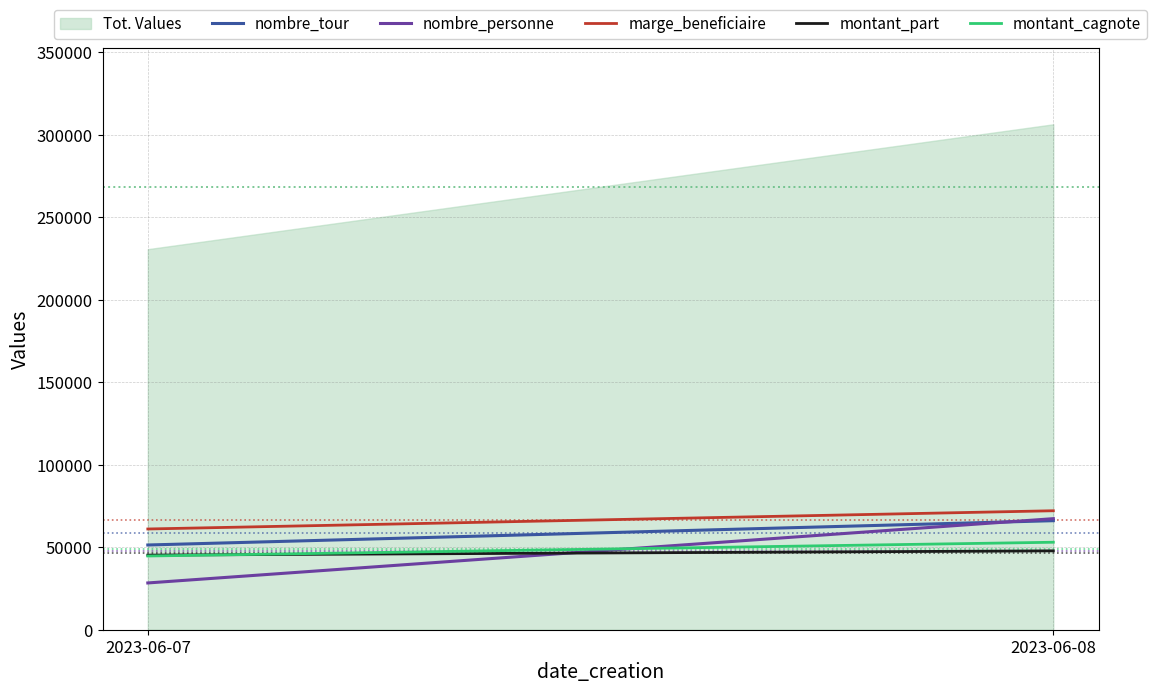

What is the sum of all montant_cagnote values?

97686.2